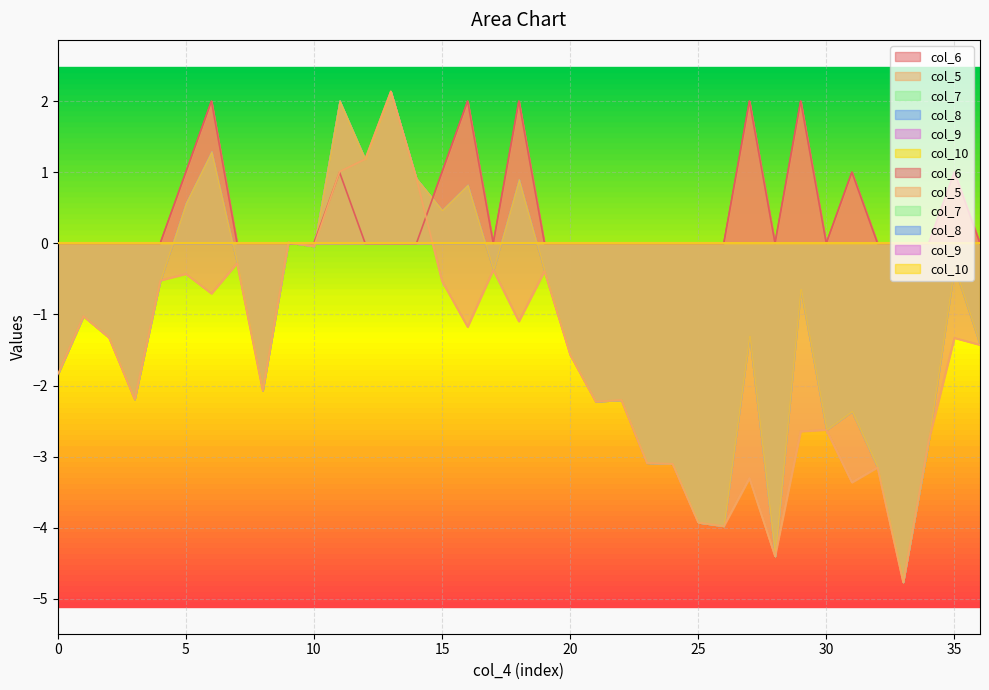

True or false: col_5 has a value of -2.2 at 0.

False